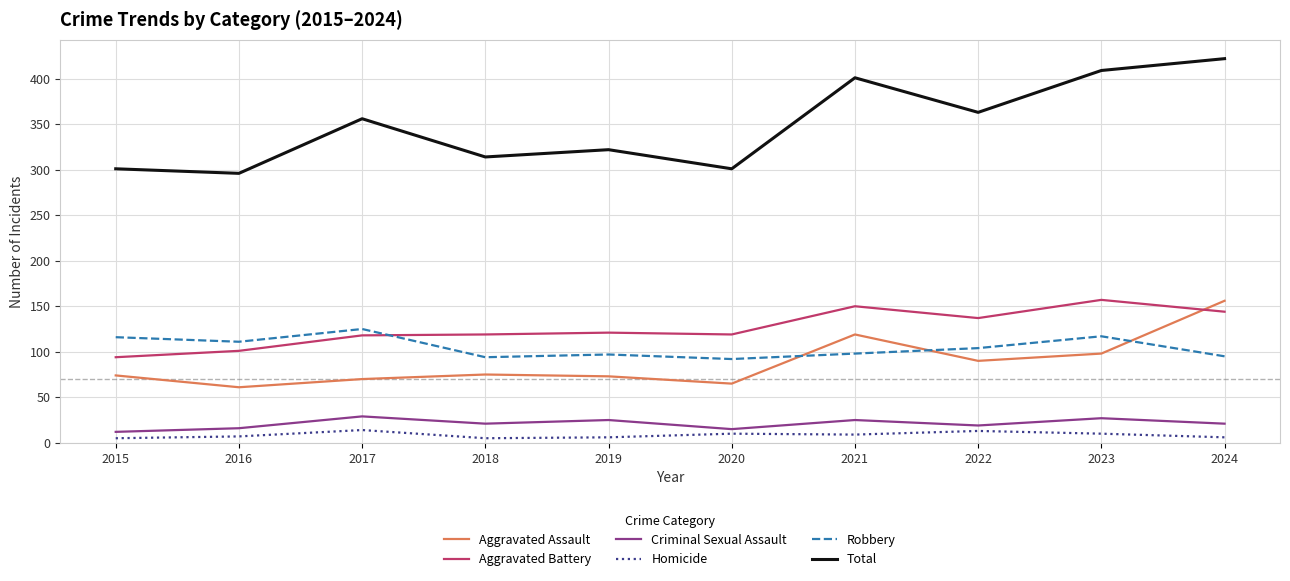

In Homicide, how many points are higher than both neighbors (excluding endpoints)?

3